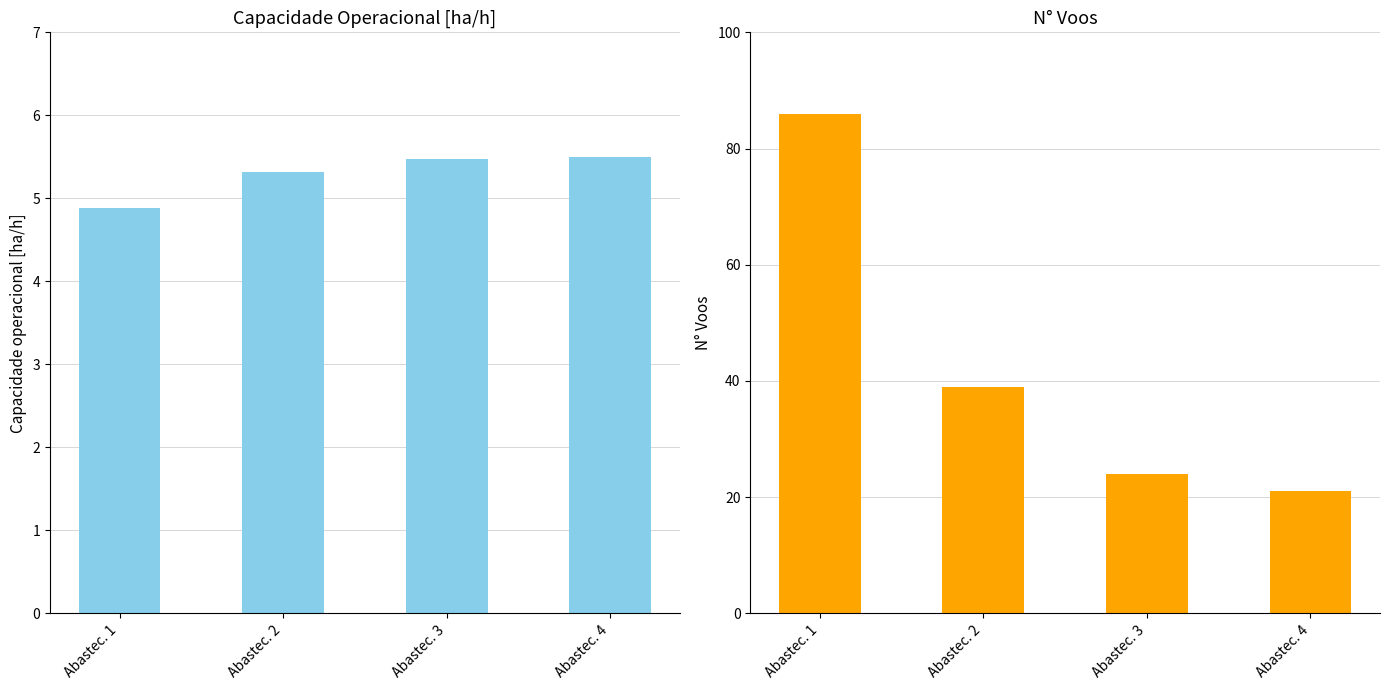

Between Abastec. 2 and Abastec. 3, which series saw the biggest shift?

N° Voos